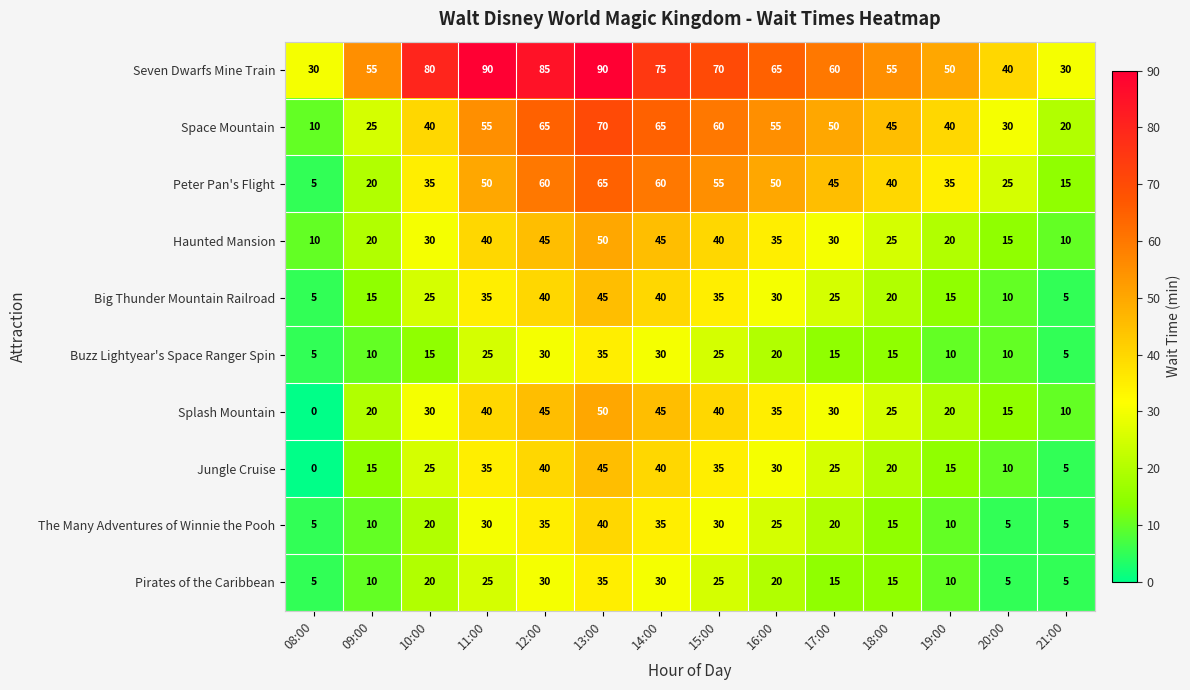

What is the spread (max minus min) of values at 10:00?

65